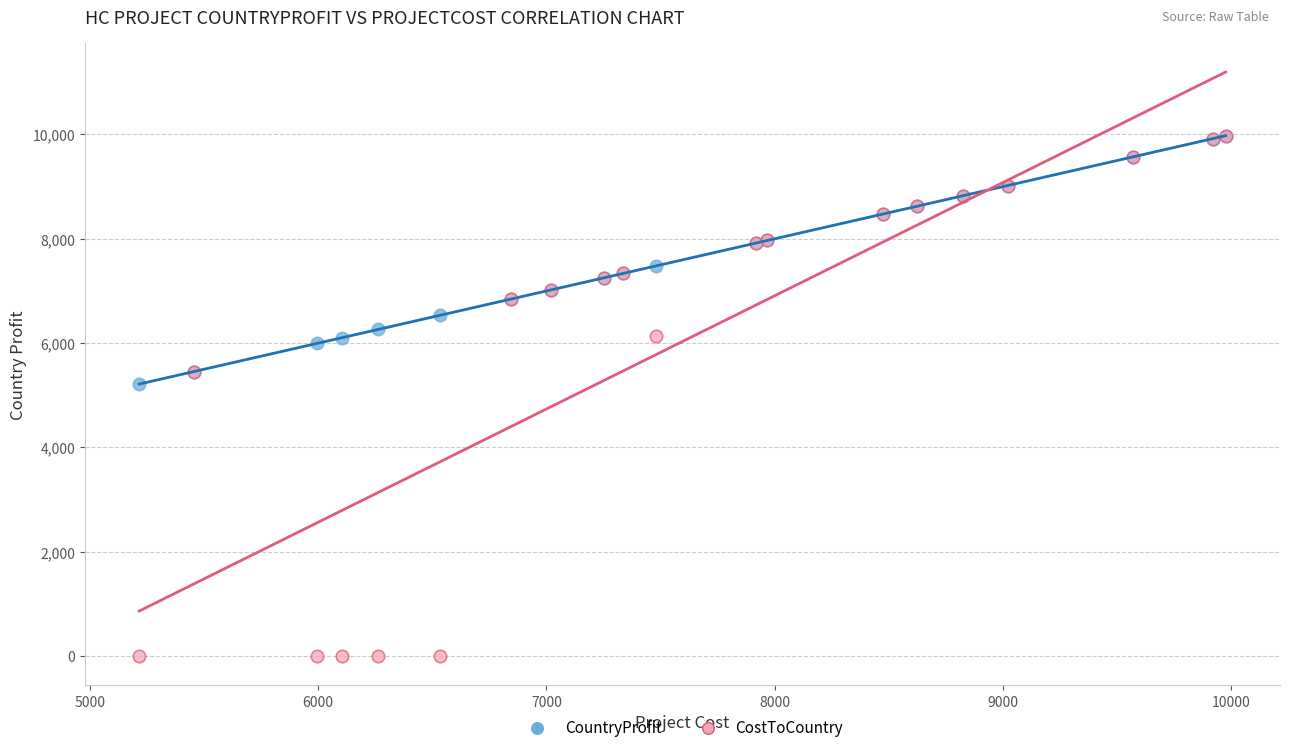

Across all series, what Y value is closest to 4988?

5216